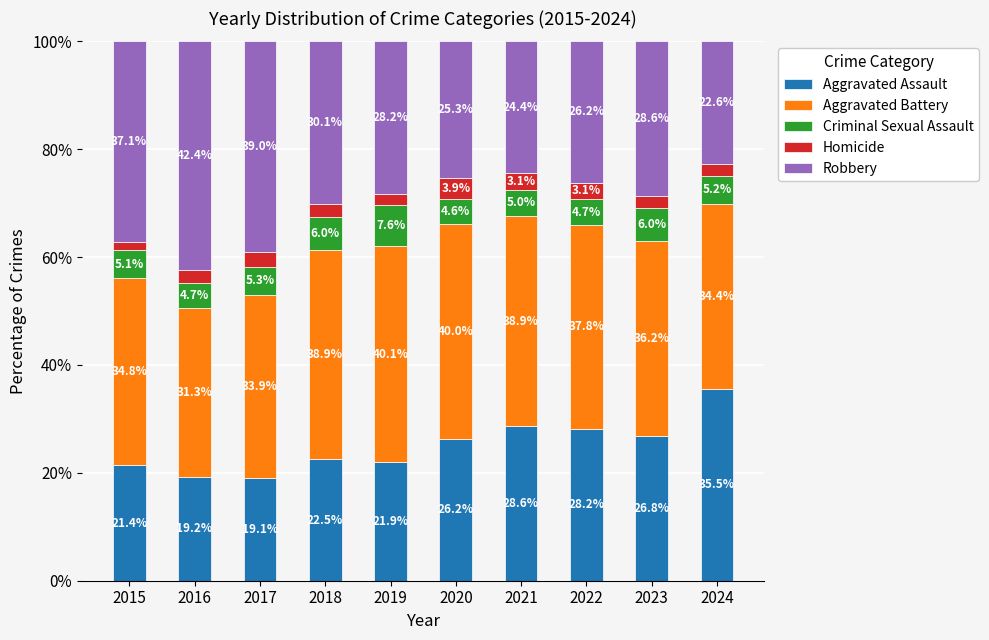

Are the bars horizontal?

No